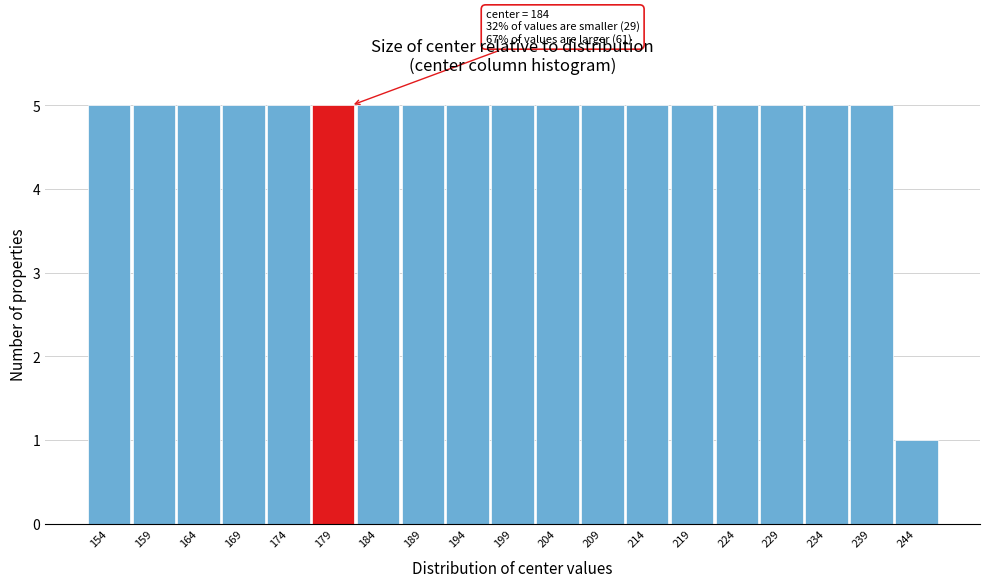

Reading left to right, list all the values displayed in this chart.

5	5	5	5	5	5	5	5	5	5	5	5	5	5	5	5	5	5	1